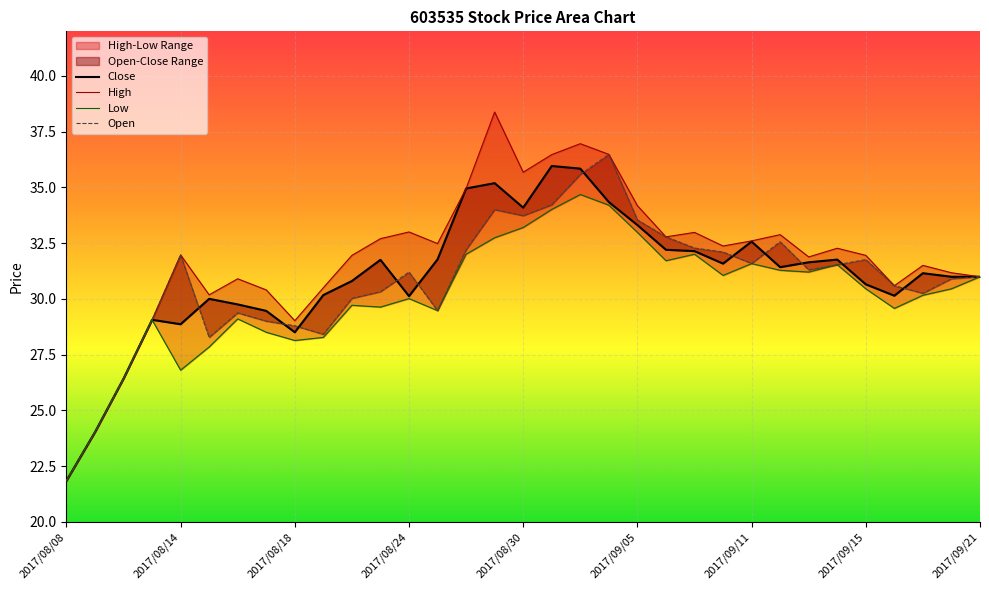

Rank the series by their maximum value, from highest to lowest.

High, Open, Close, Low